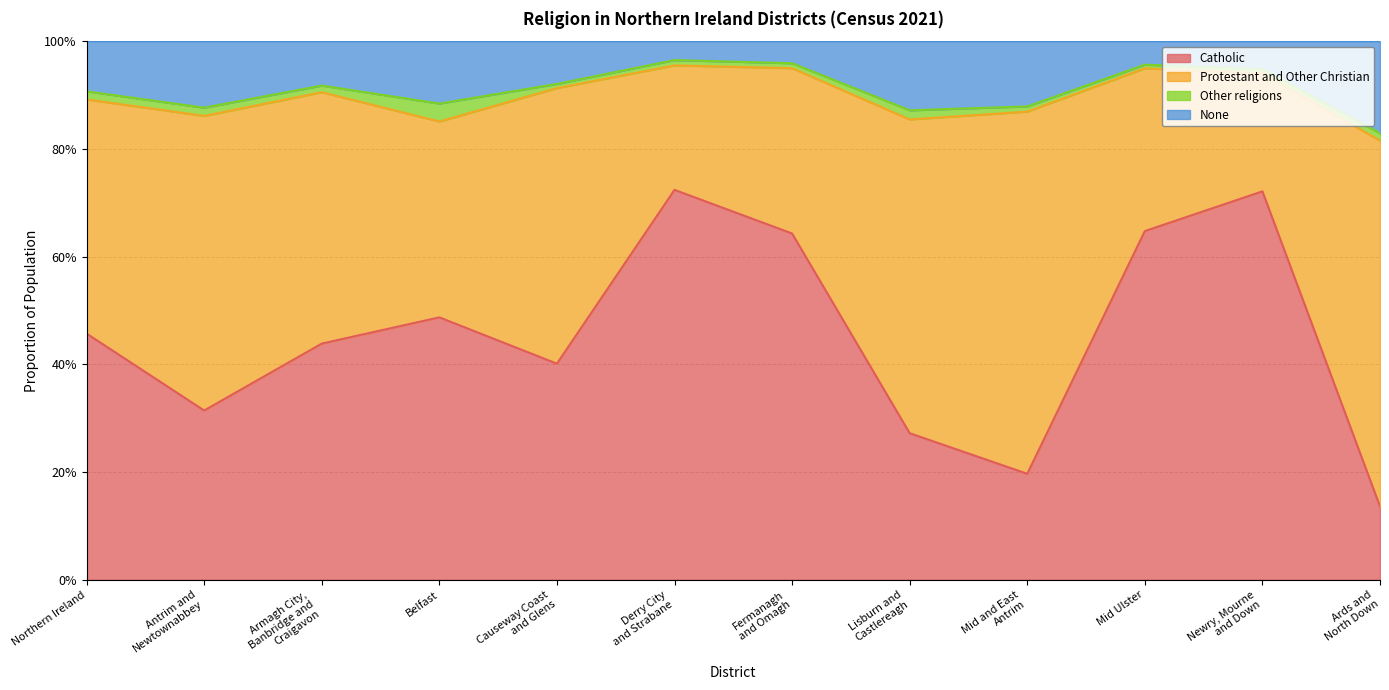

What are all the series names shown in the legend?

Catholic, Protestant and Other Christian, Other religions, None